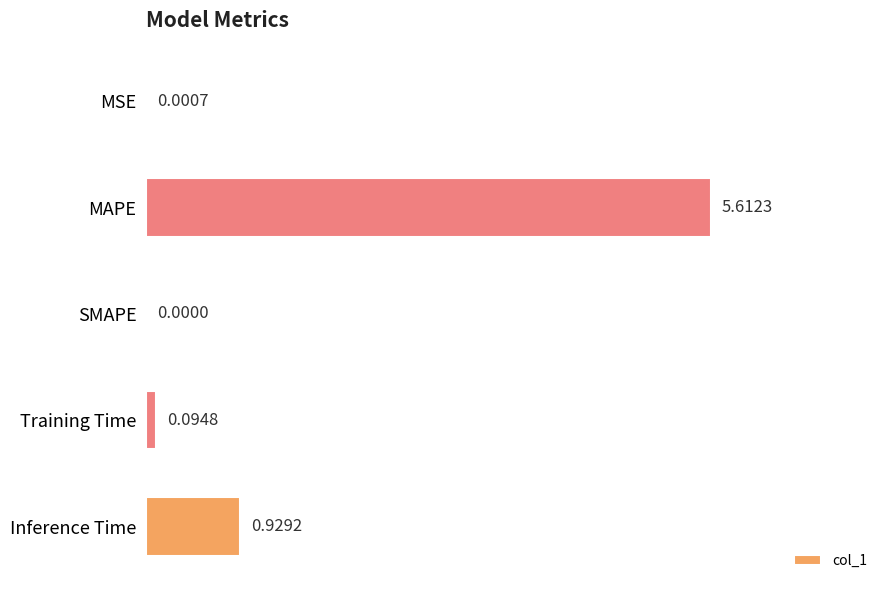

At which label is the value closest to 2?

Inference Time